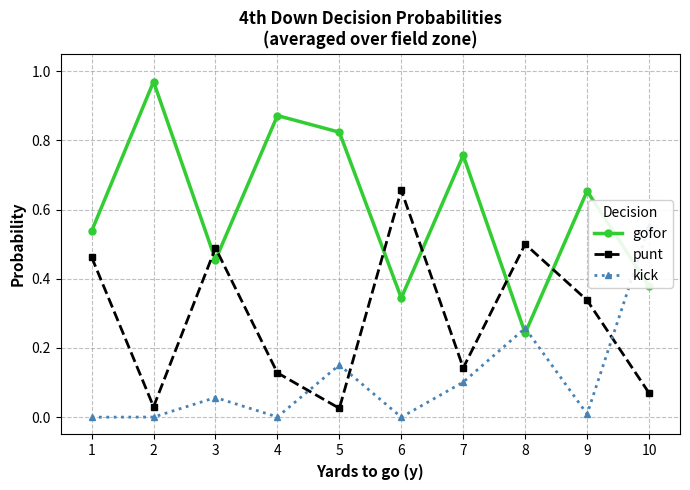

What is the sum of all gofor values?

6.0